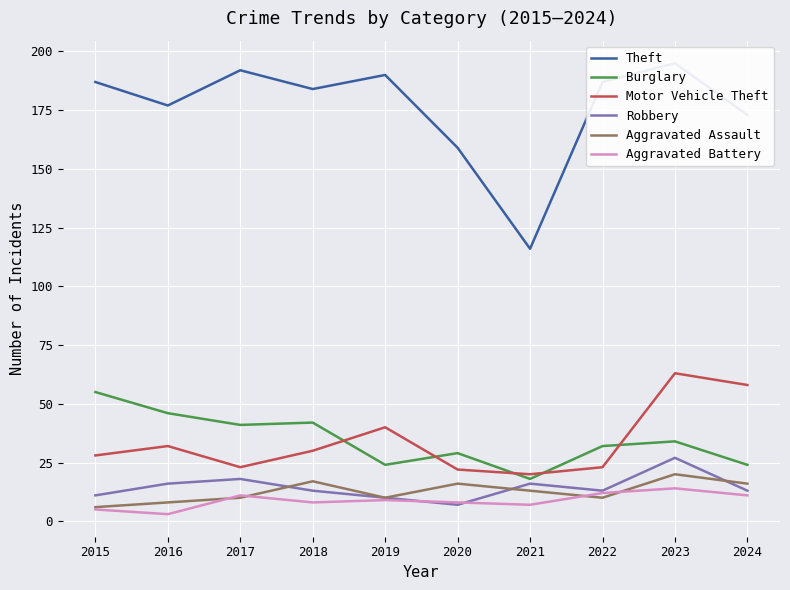

The Burglary series shows 74 at 2018. True or false?

False